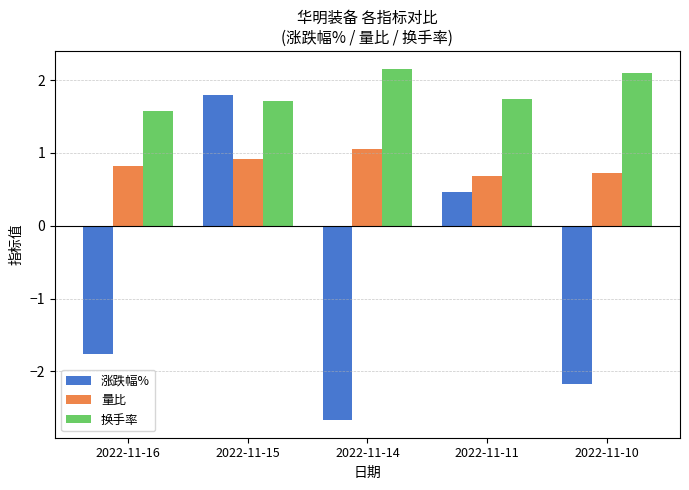

What is the difference between the highest and lowest values at 2022-11-10?

4.3